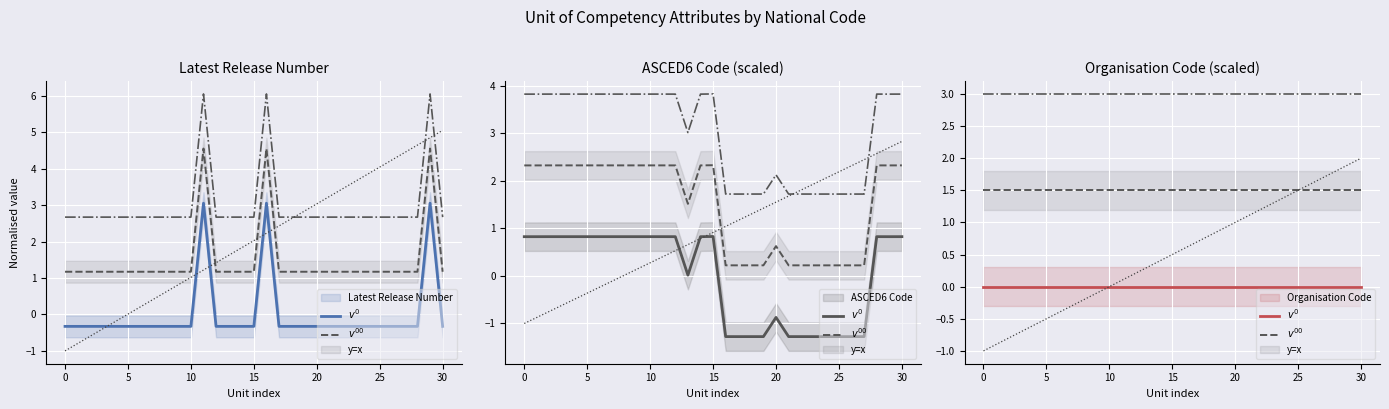

Which series has the widest spread of values?

Latest Release Number